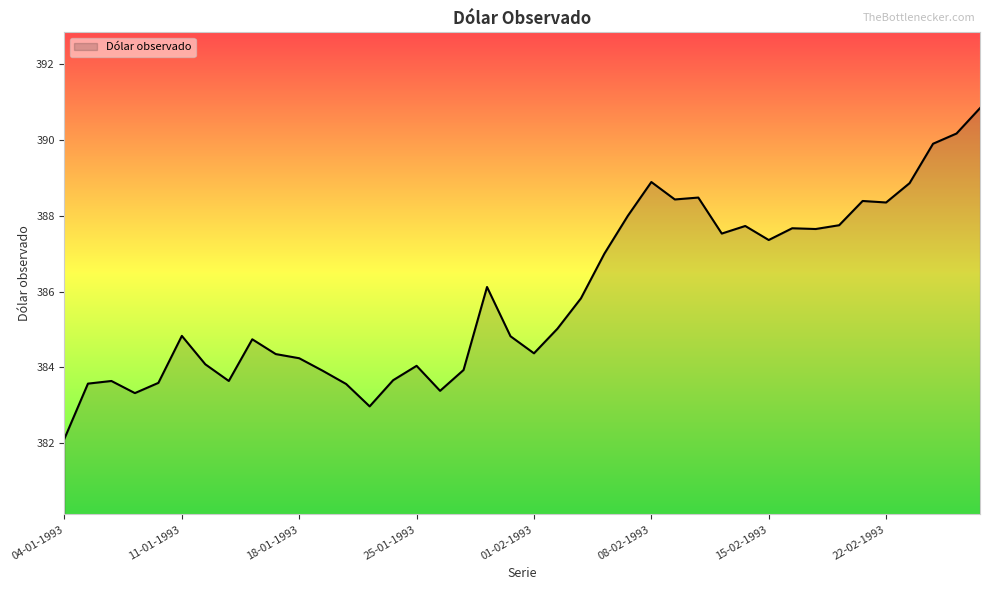

What is the smallest value displayed?

382.1